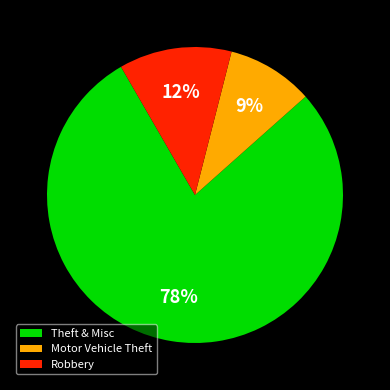

True or false: Robbery accounts for 2% of the total.

False